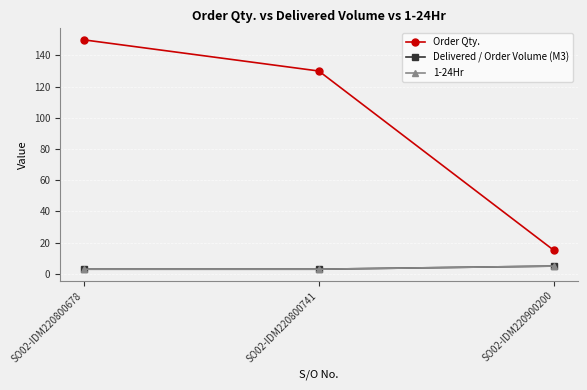

Between SO02-IDM220800678 and SO02-IDM220800741, which is larger?

SO02-IDM220800678